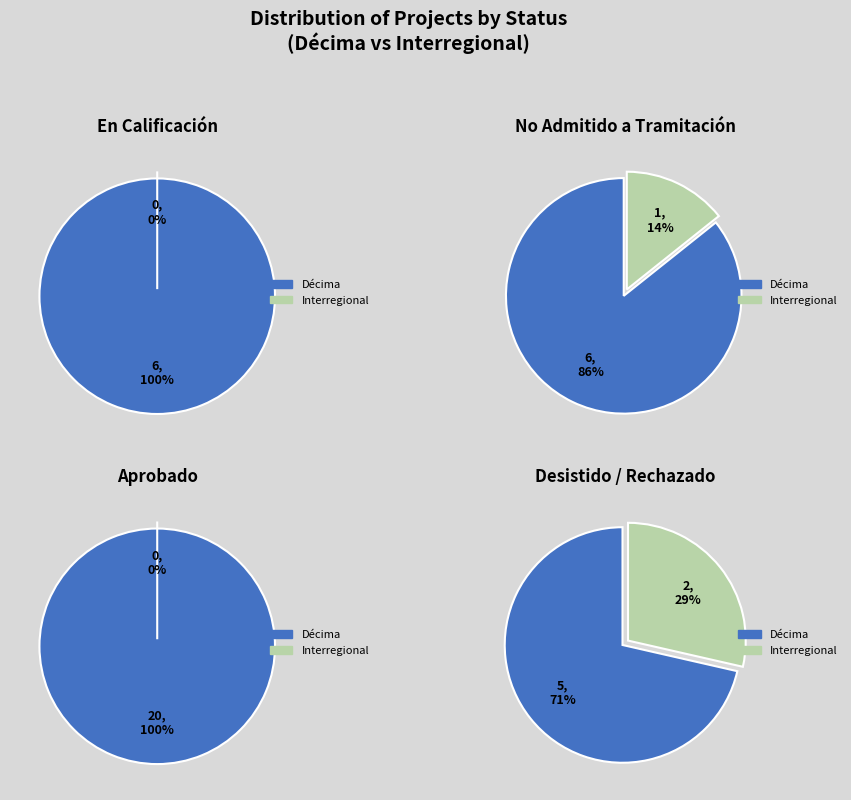

Between Aprobado and Rechazado, which is larger?

Aprobado